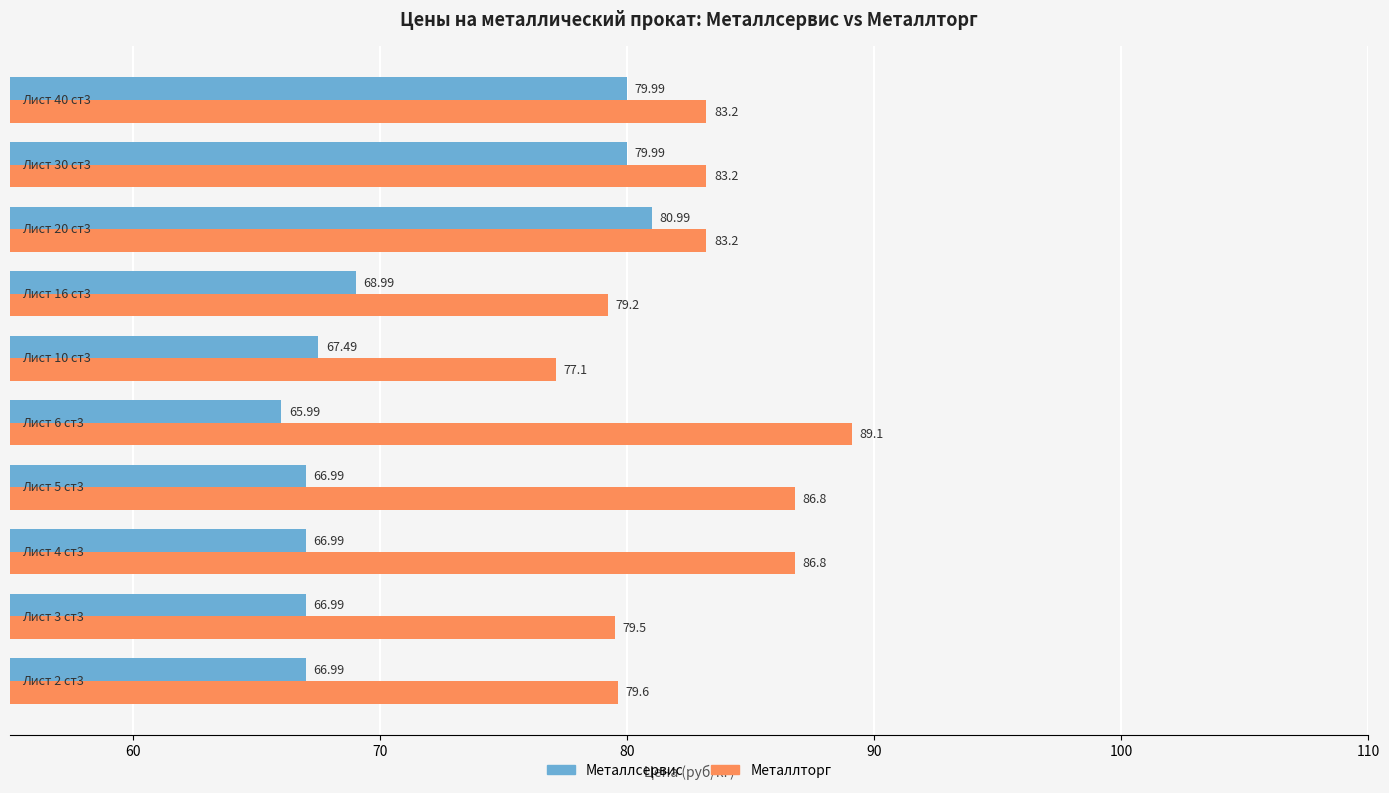

At how many categories does at least one series exceed 79?

9